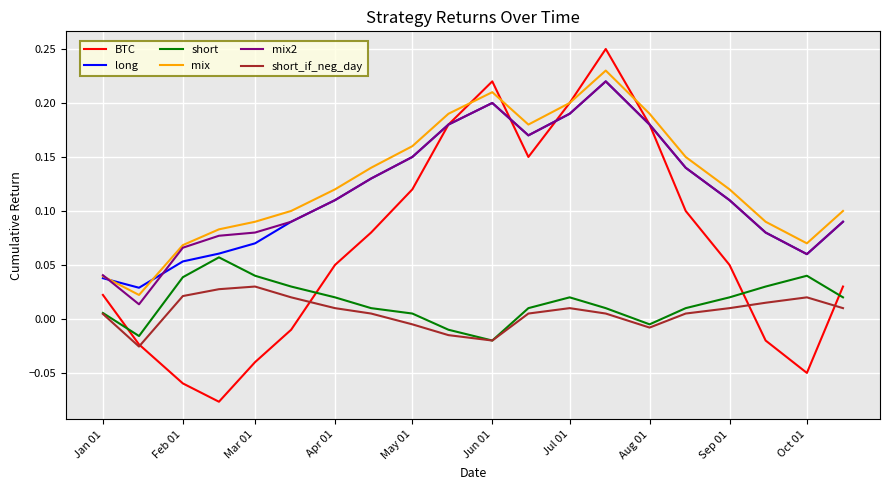

How many interior local peaks does the short_if_neg_day series have?

3